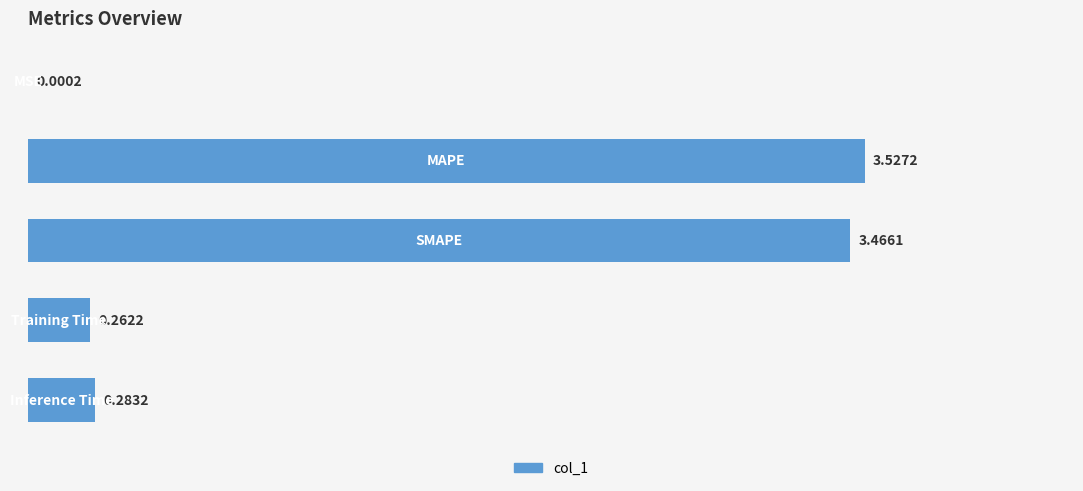

How many data points does each series have?

5